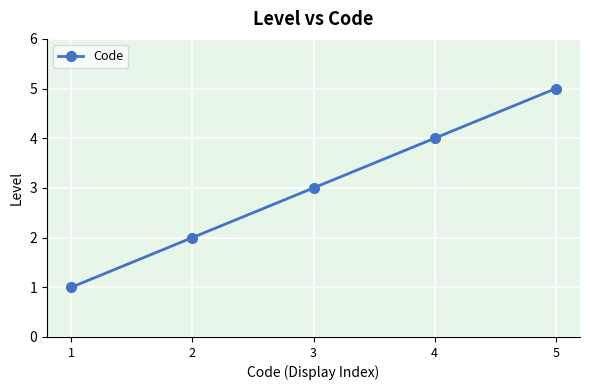

Does the chart display data point markers on the line(s)?

Yes